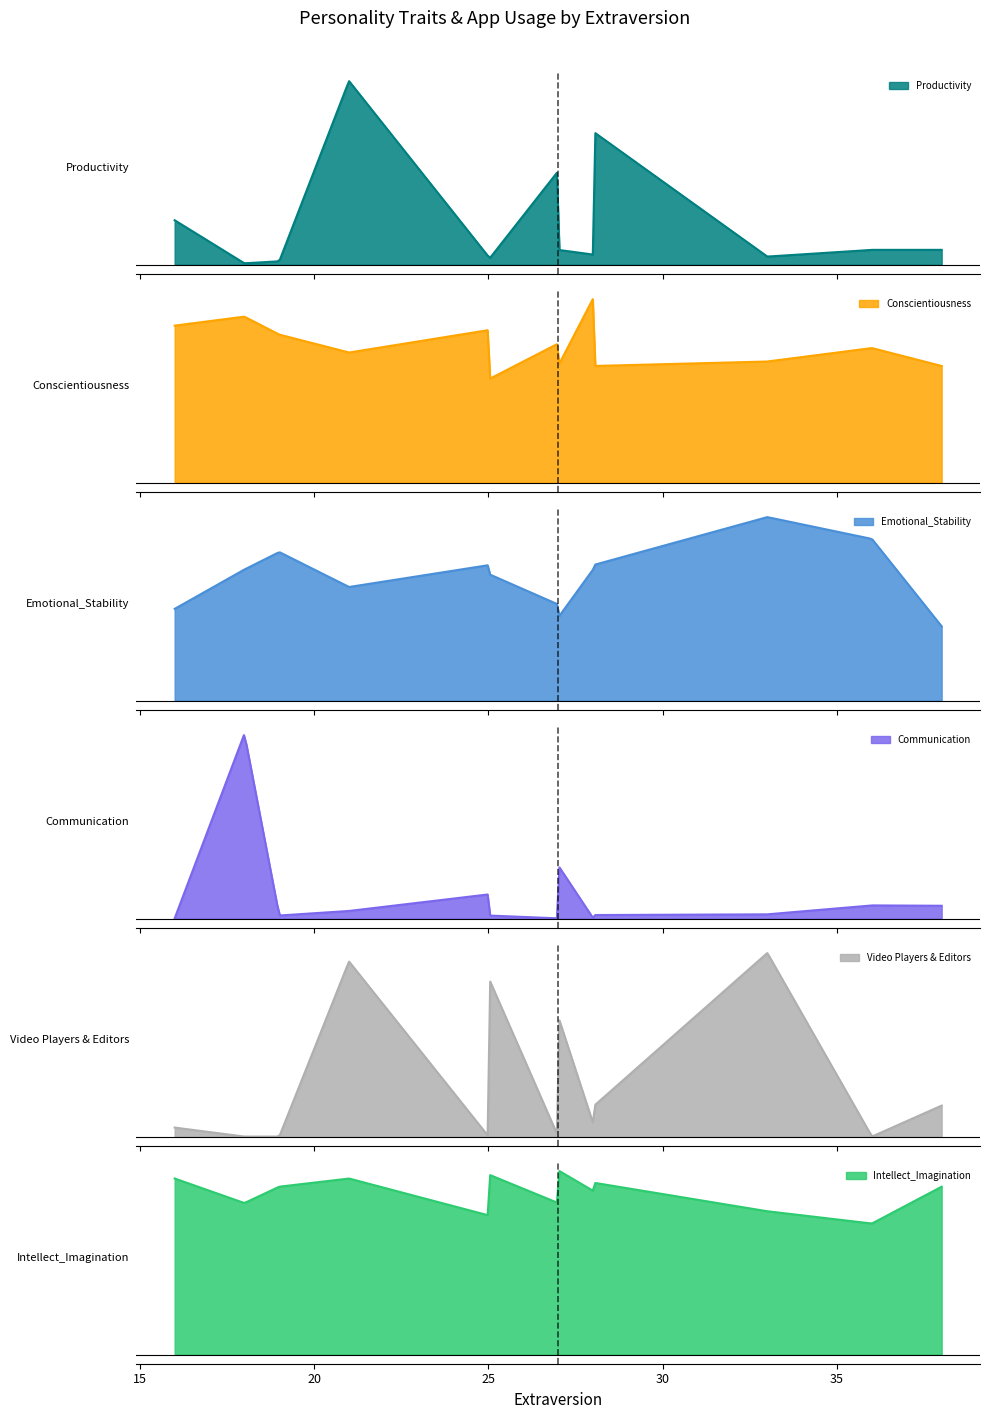

Which series has the largest range (max minus min)?

Video Players & Editors